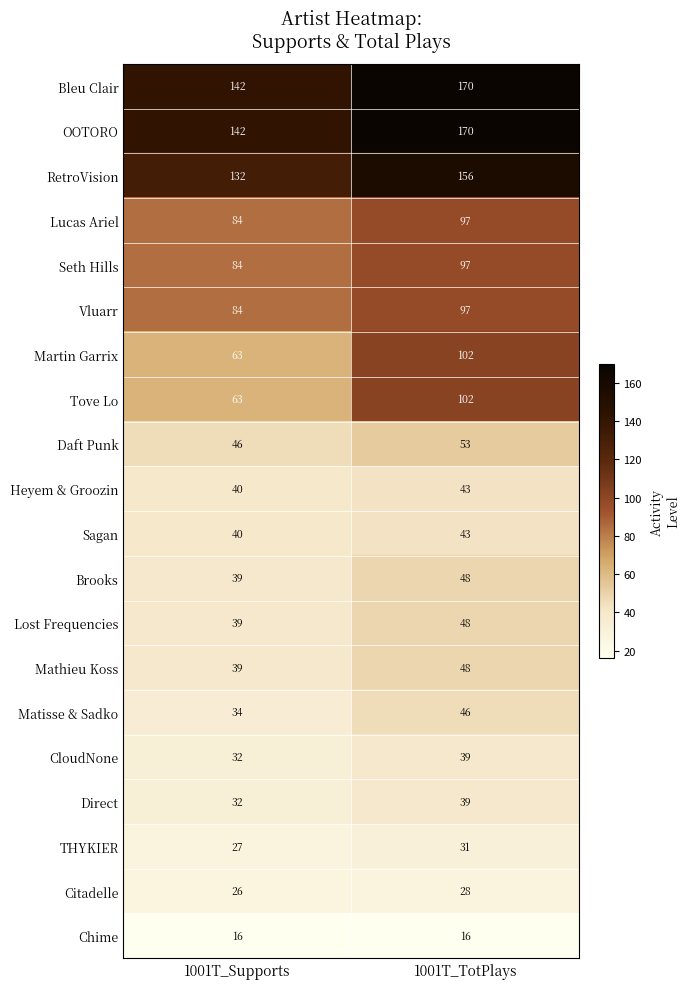

At which category is the sum across all series the highest?

1001T_TotPlays